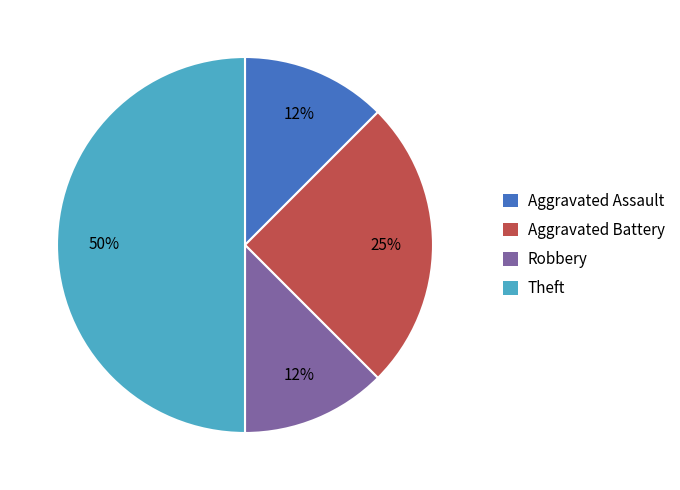

To the nearest percent, what is the average slice percentage?

25%